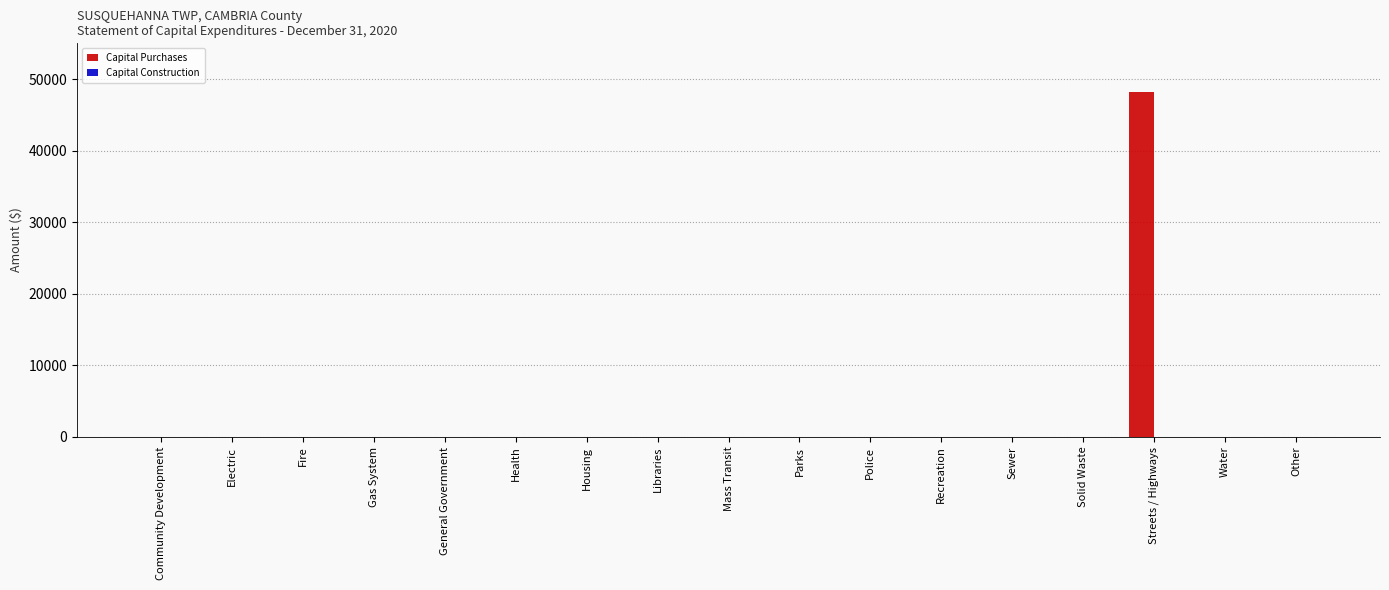

The value at Recreation is 0. True or false?

True